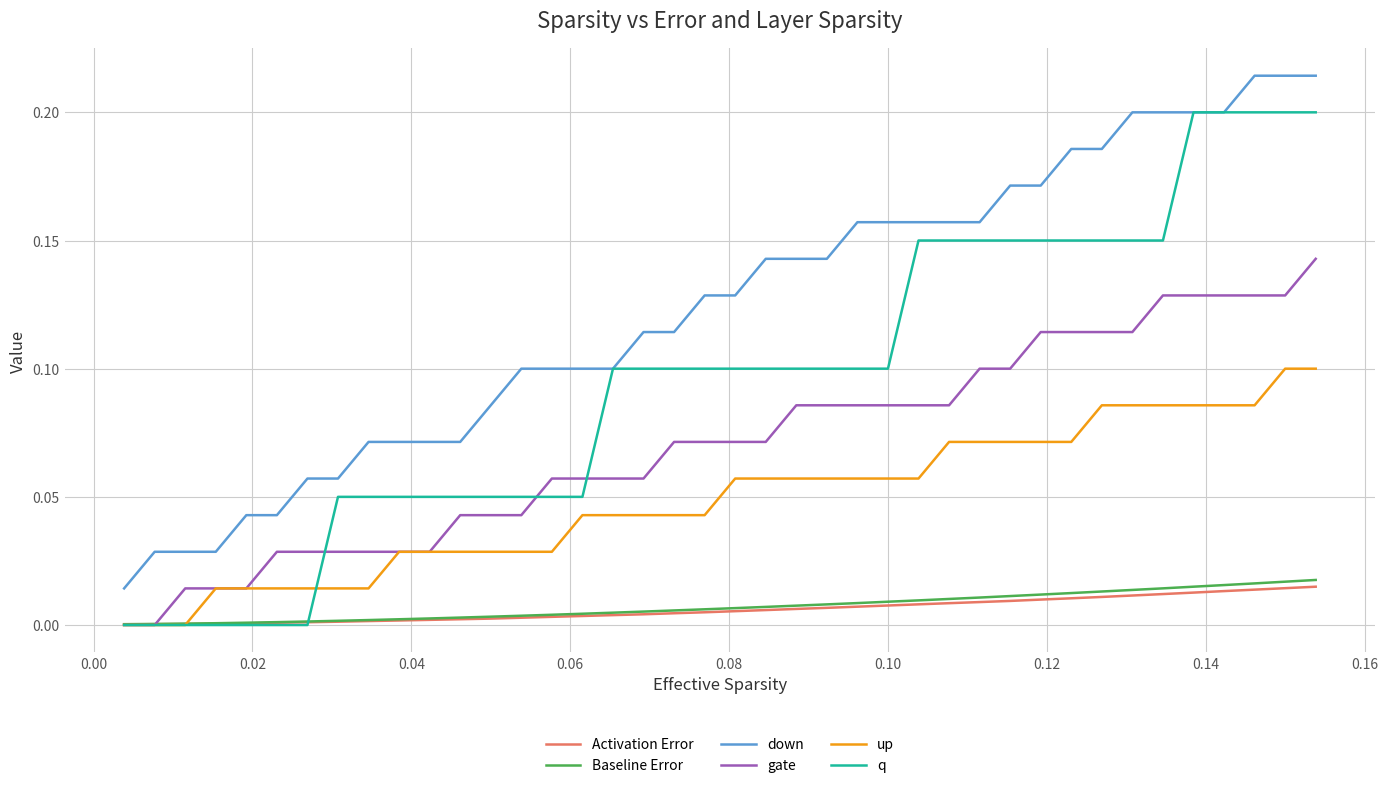

Count the q values in the range 0 to 1.

40